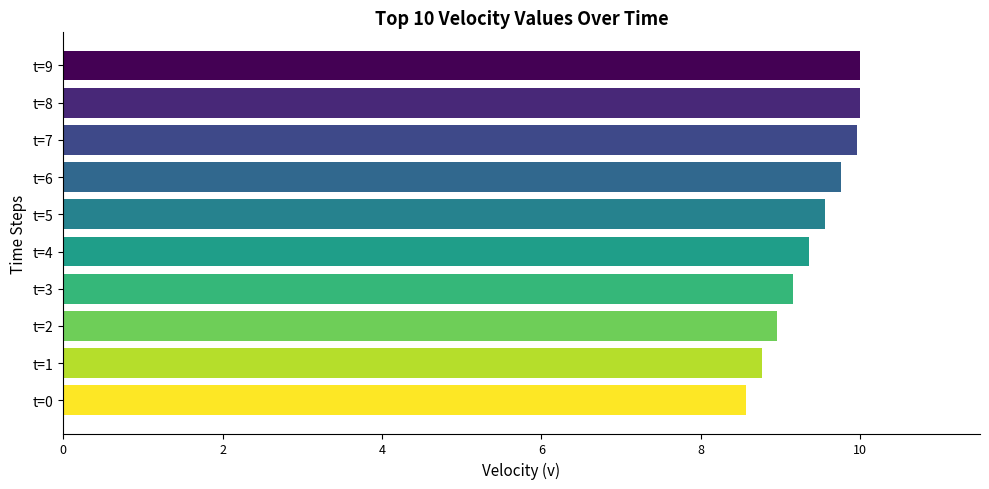

What is the sum of all values?

94.1